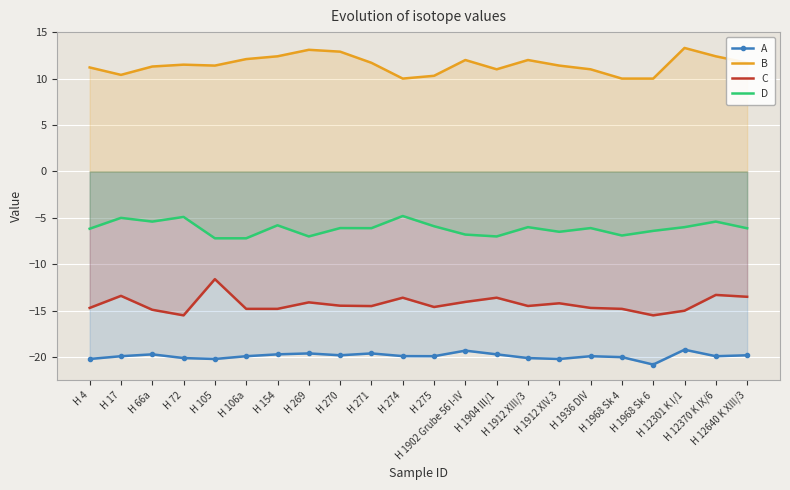

What is the highest value of the D series?

-4.8